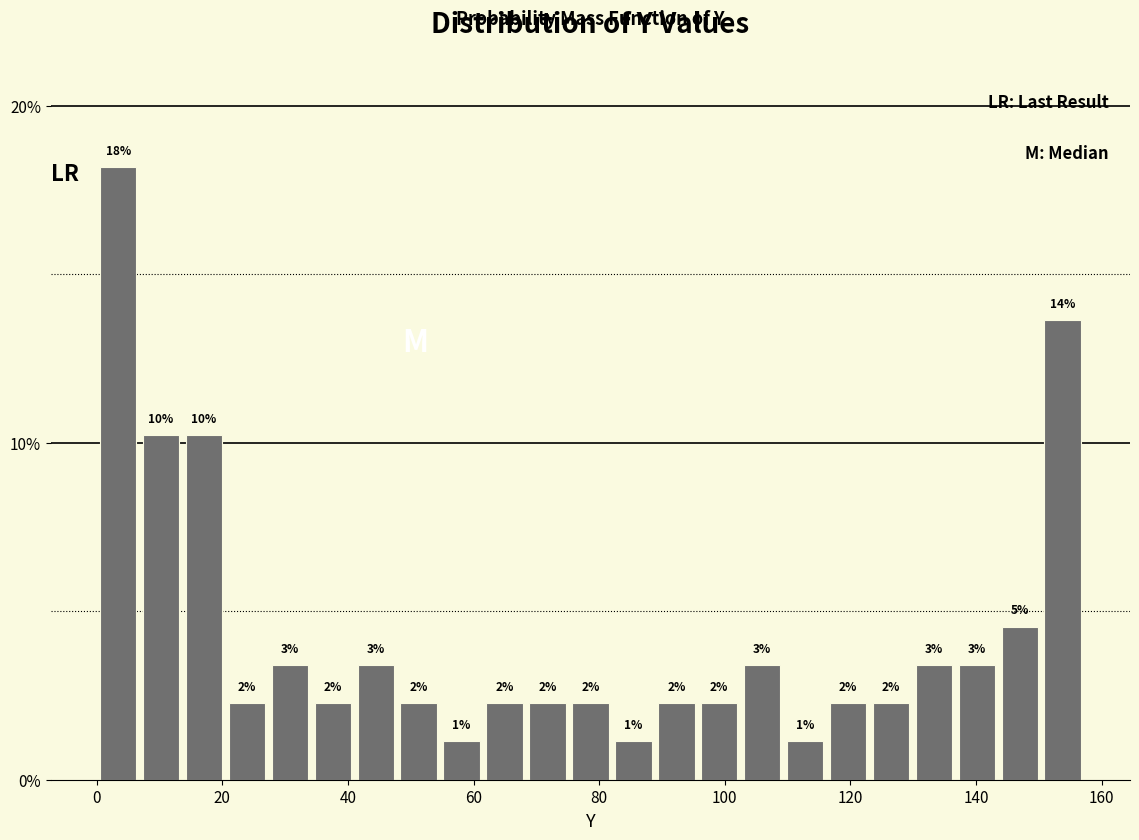

Around what value on the x-axis is the tallest bar? Give the approximate position of its centre, as read against the axis.

4